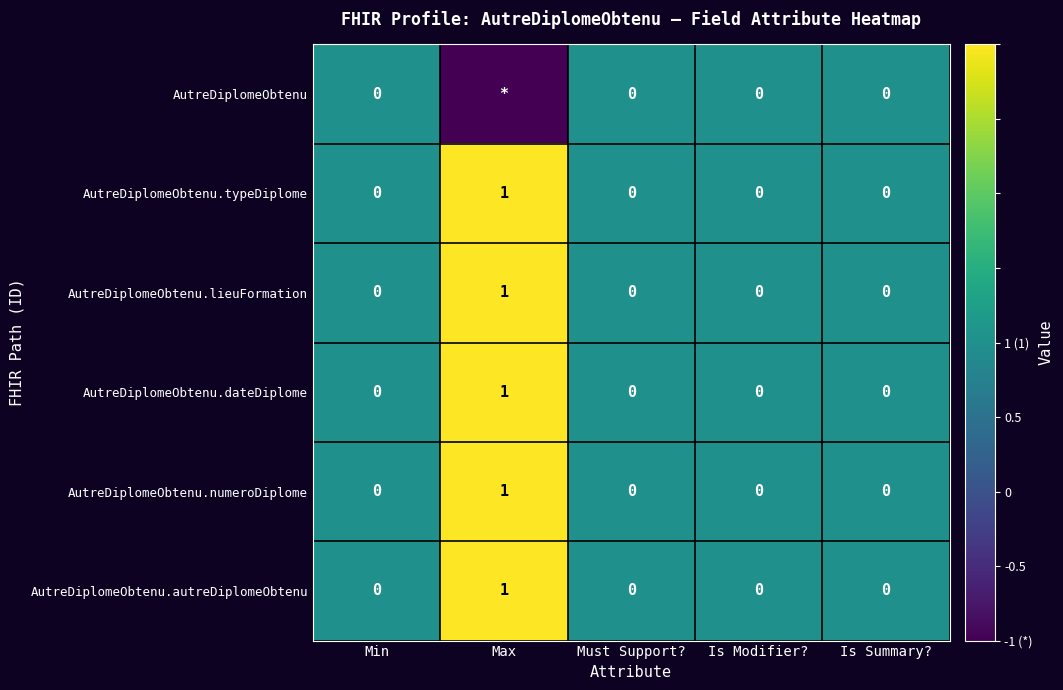

What is the difference between the maximum and minimum values in the AutreDiplomeObtenu.lieuFormation series?

1